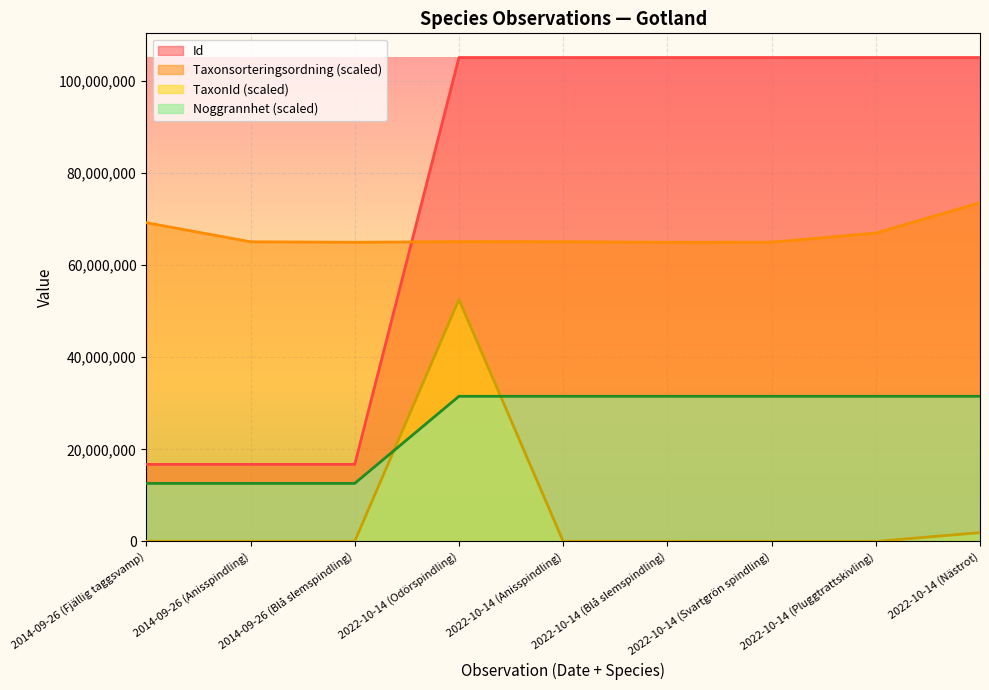

List the series in order of their peak value, highest first.

Id, Taxonsorteringsordning (scaled), TaxonId (scaled), Noggrannhet (scaled)